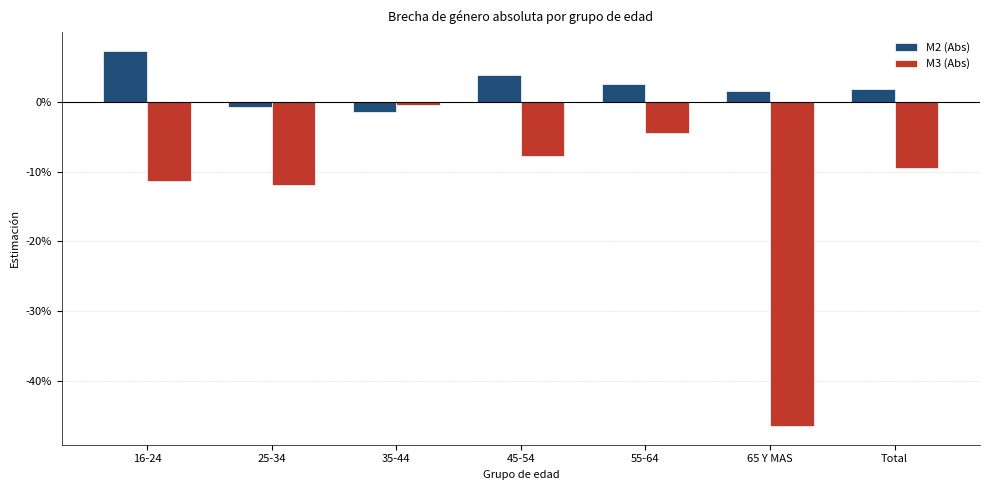

What is the label of the 7th bar from the right?

16-24